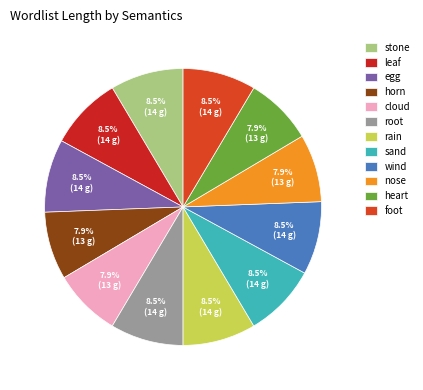

What is the smallest slice in the pie chart?

horn